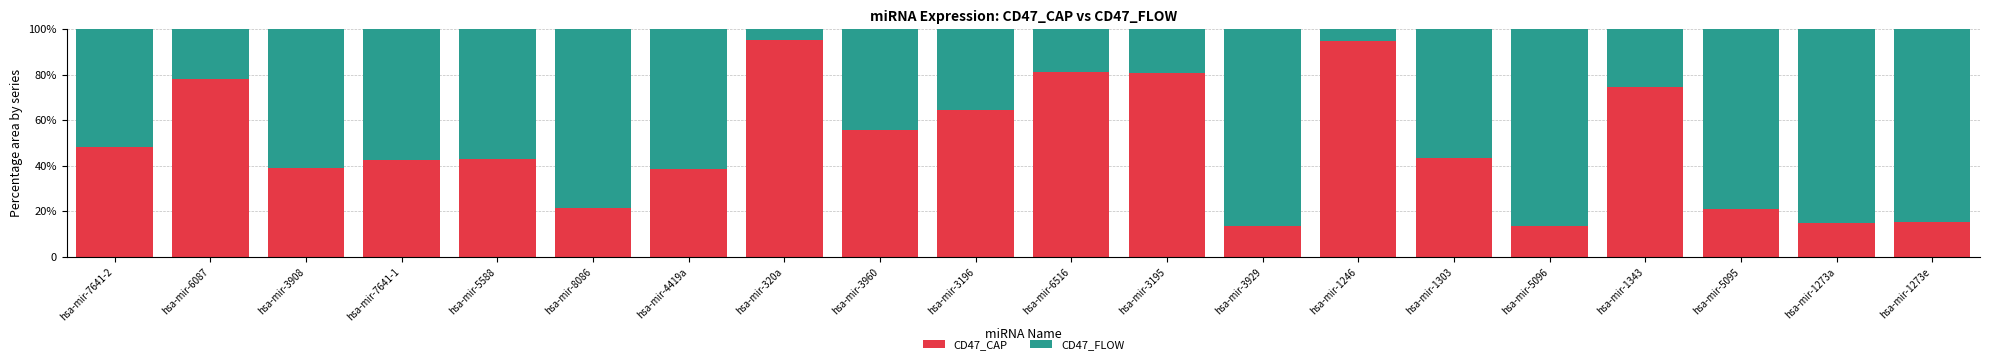

True or false: CD47_CAP has a value of 48.2 at hsa-mir-7641-2.

True